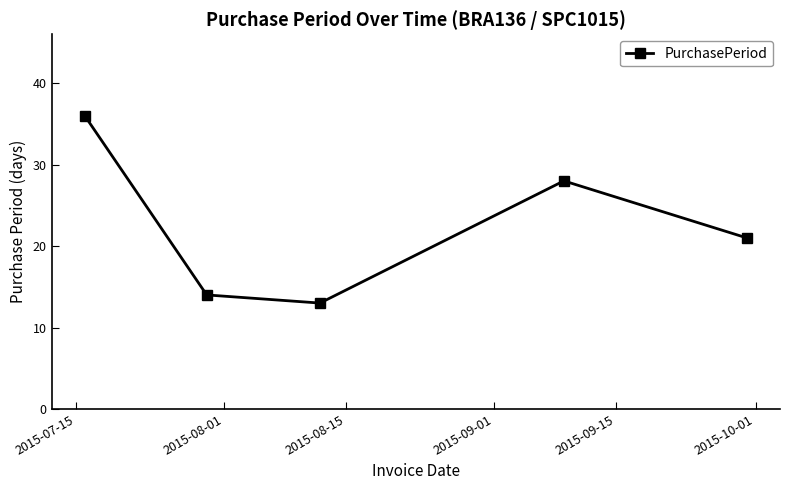

What is the value of the 4th point from the left?

28